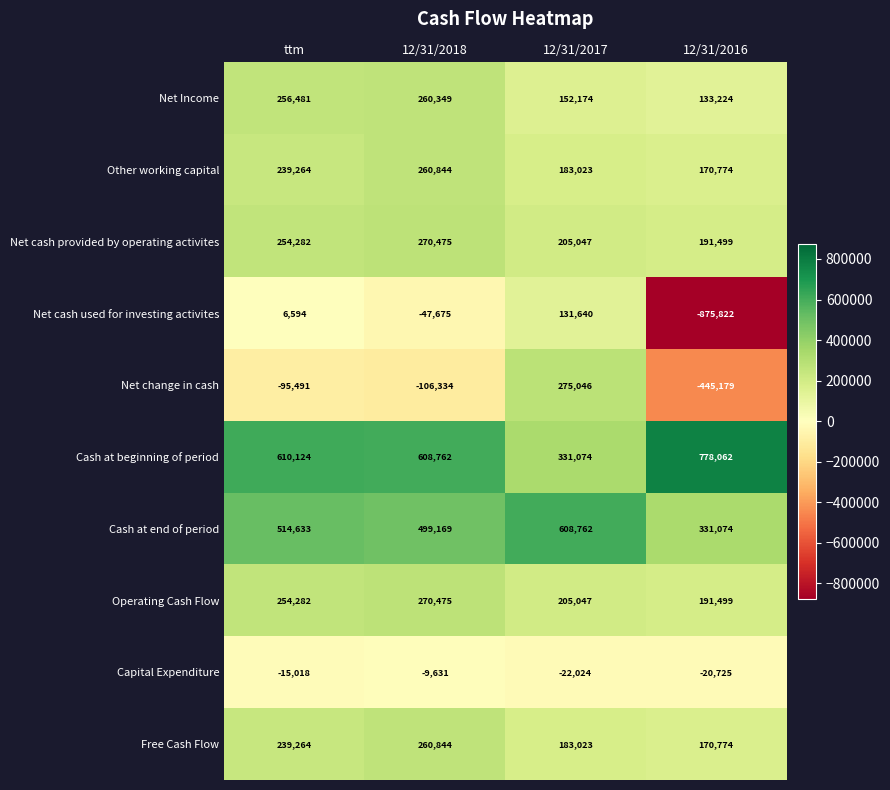

Which series has the largest range (max minus min)?

Net cash used for investing activites